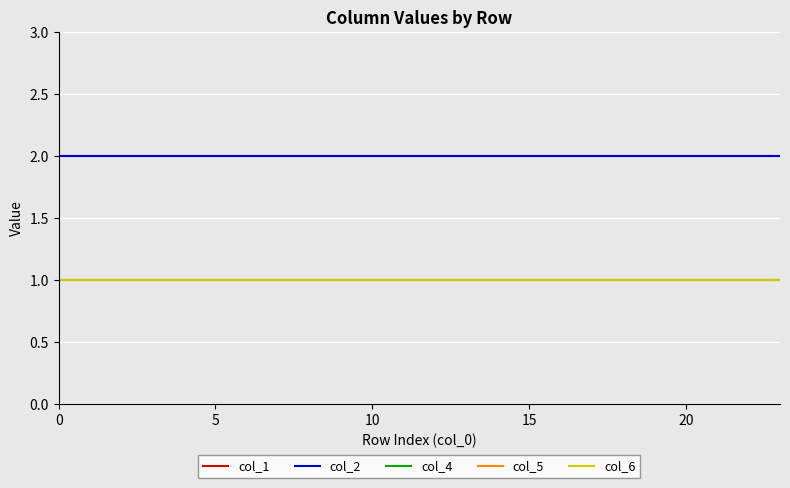

Reading left to right, extract all data points from this chart.

col_1: 2	2	2	2	2	2	2	2	2	2	2	2	2	2	2	2	2	2	2	2	2	2	2	2
col_2: 2	2	2	2	2	2	2	2	2	2	2	2	2	2	2	2	2	2	2	2	2	2	2	2
col_4: 1	1	1	1	1	1	1	1	1	1	1	1	1	1	1	1	1	1	1	1	1	1	1	1
col_5: 1	1	1	1	1	1	1	1	1	1	1	1	1	1	1	1	1	1	1	1	1	1	1	1
col_6: 1	1	1	1	1	1	1	1	1	1	1	1	1	1	1	1	1	1	1	1	1	1	1	1